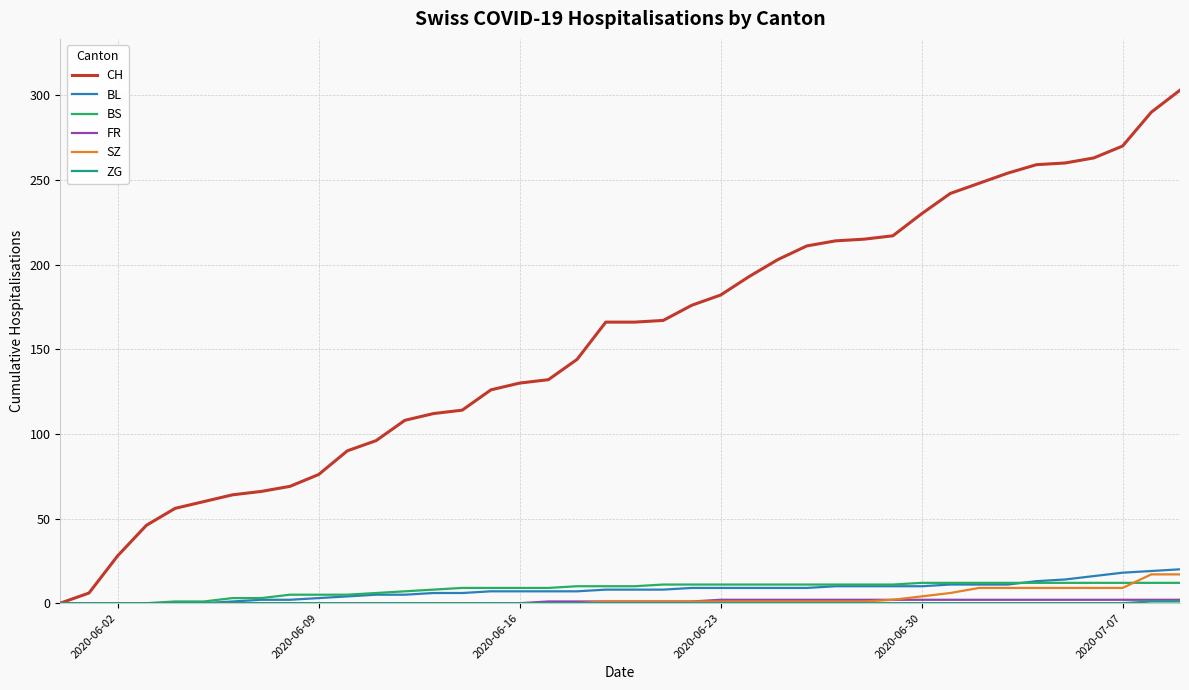

What is the maximum value for BL?

20